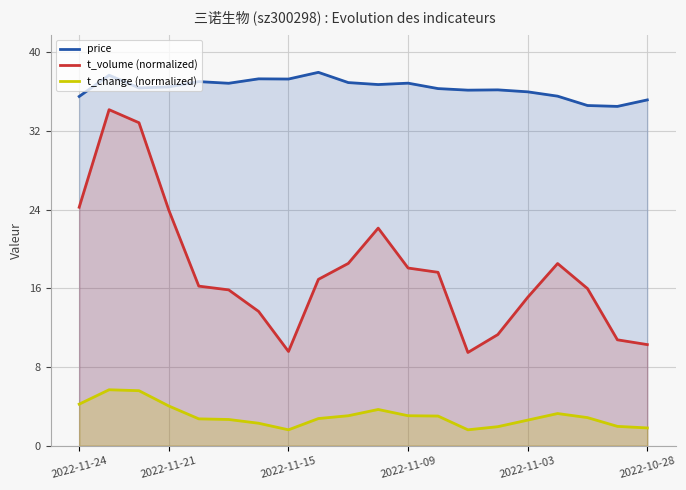

True or false: t_change (normalized) and price intersect in this chart.

False